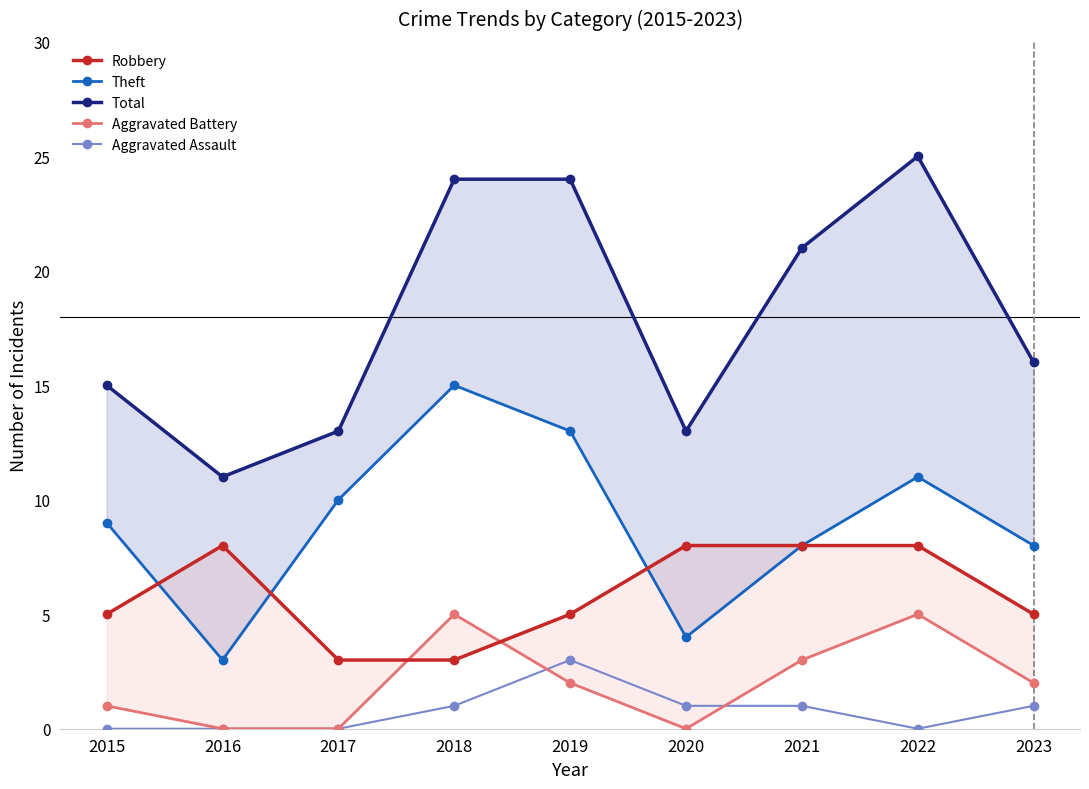

Which series has the largest range (max minus min)?

Total